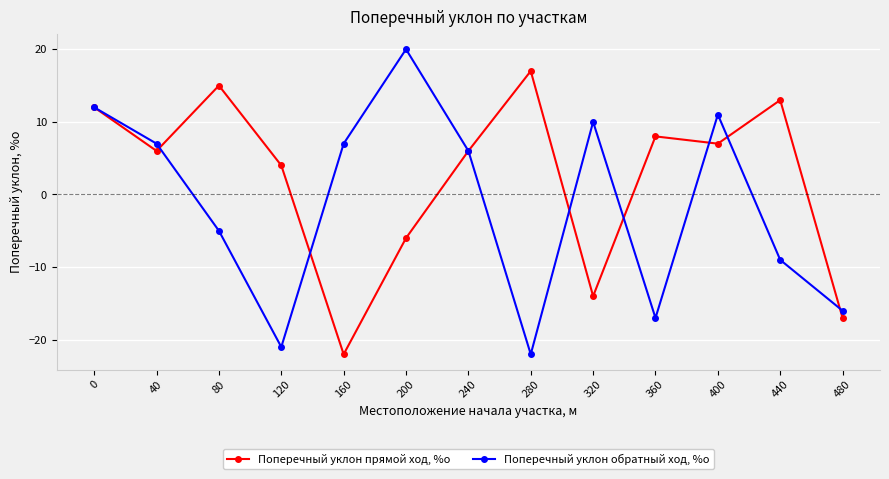

What is the smallest value displayed?

-22